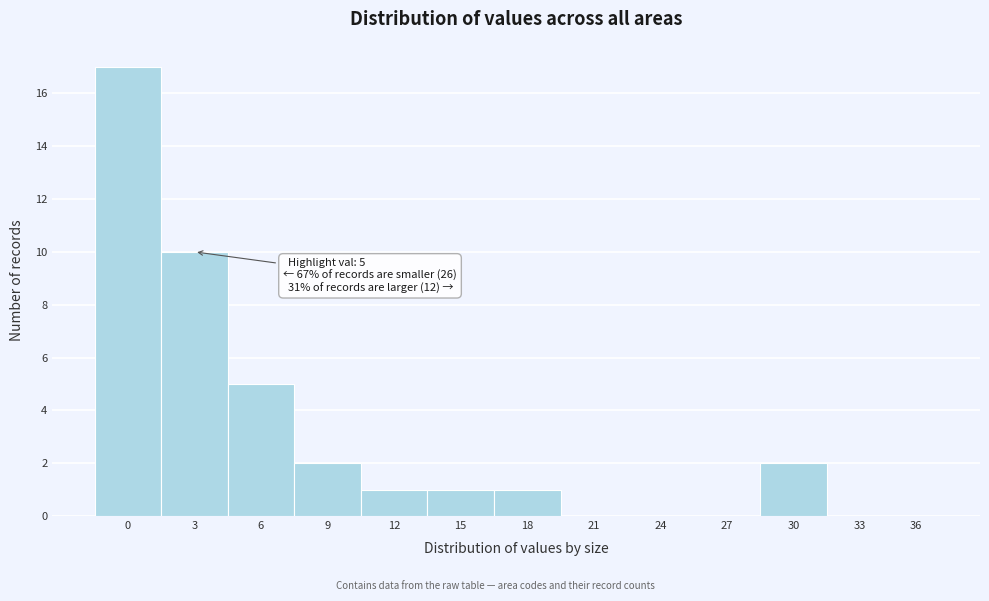

Reading left to right, what are all the values shown in this chart?

0=17	3=10	6=5	9=2	12=1	15=1	18=1	21=0	24=0	27=0	30=2	33=0	36=0